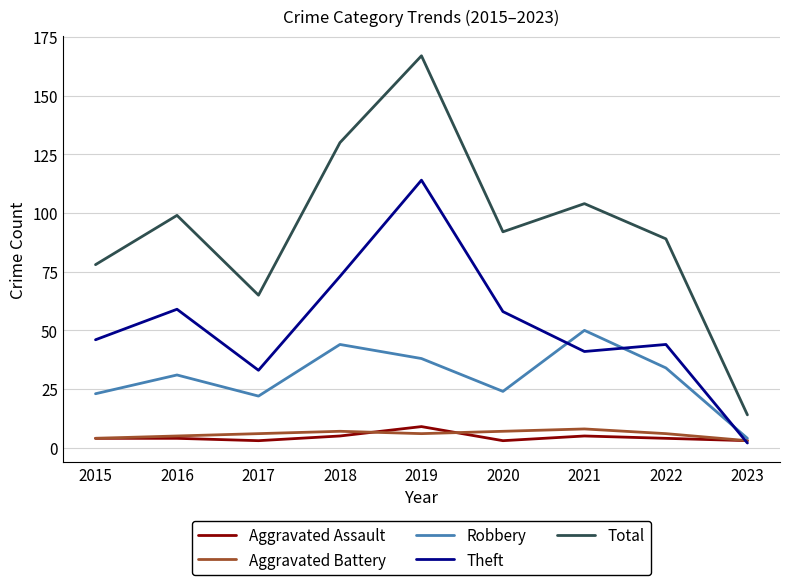

The value of Theft at 2021 is 18. True or false?

False